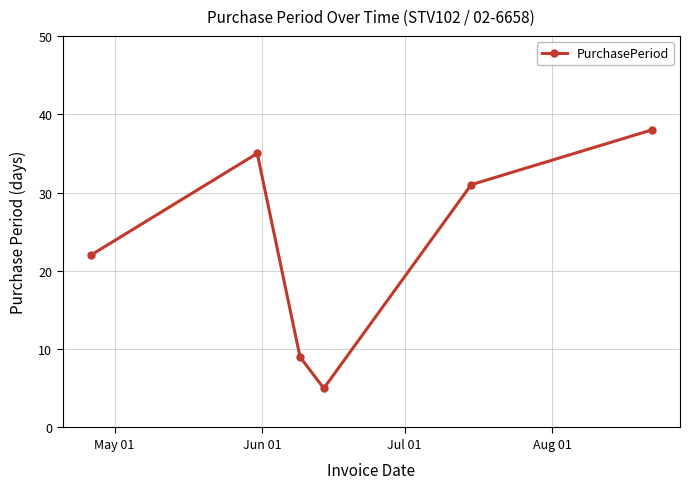

How many interior local peaks (higher than both neighbors) does the data have?

1